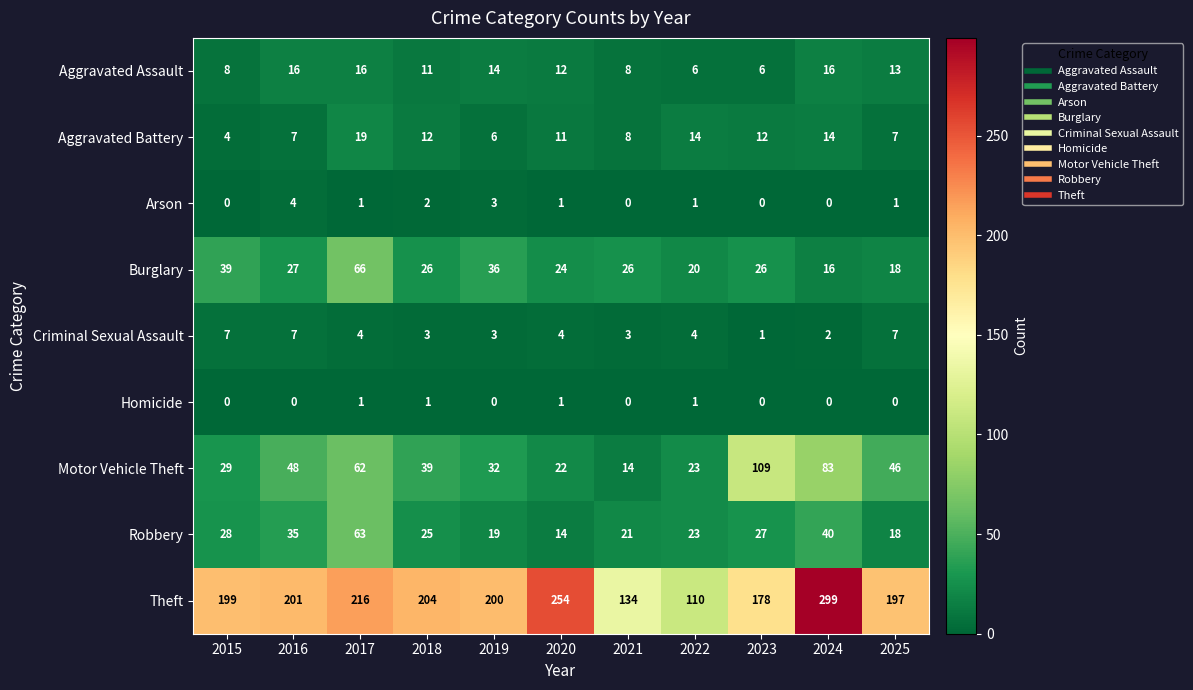

The value of Motor Vehicle Theft at 2015 is 50. True or false?

False